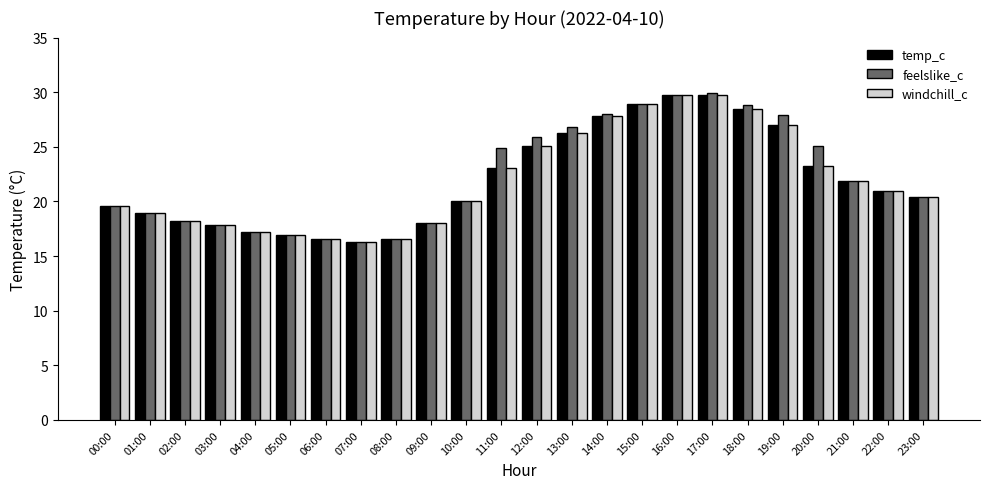

What is the average value of the feelslike_c series?

22.3